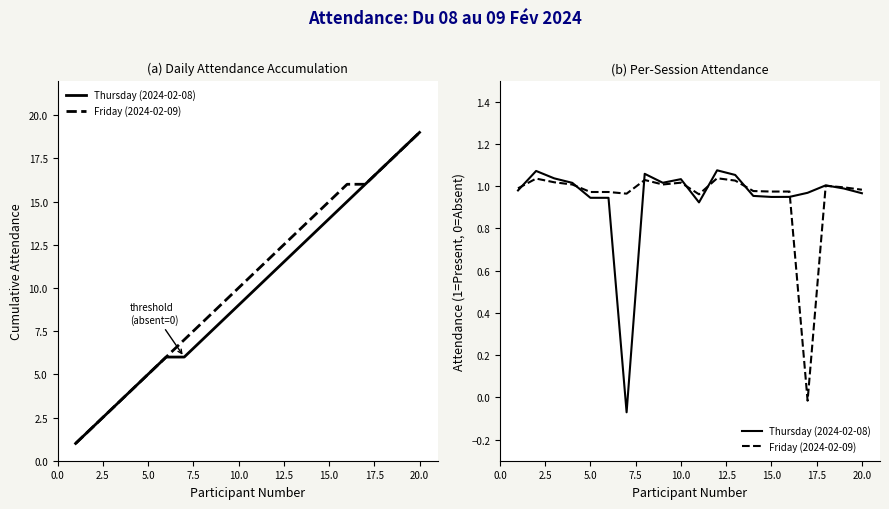

Which series has the widest spread of values?

Thursday (2024-02-08)